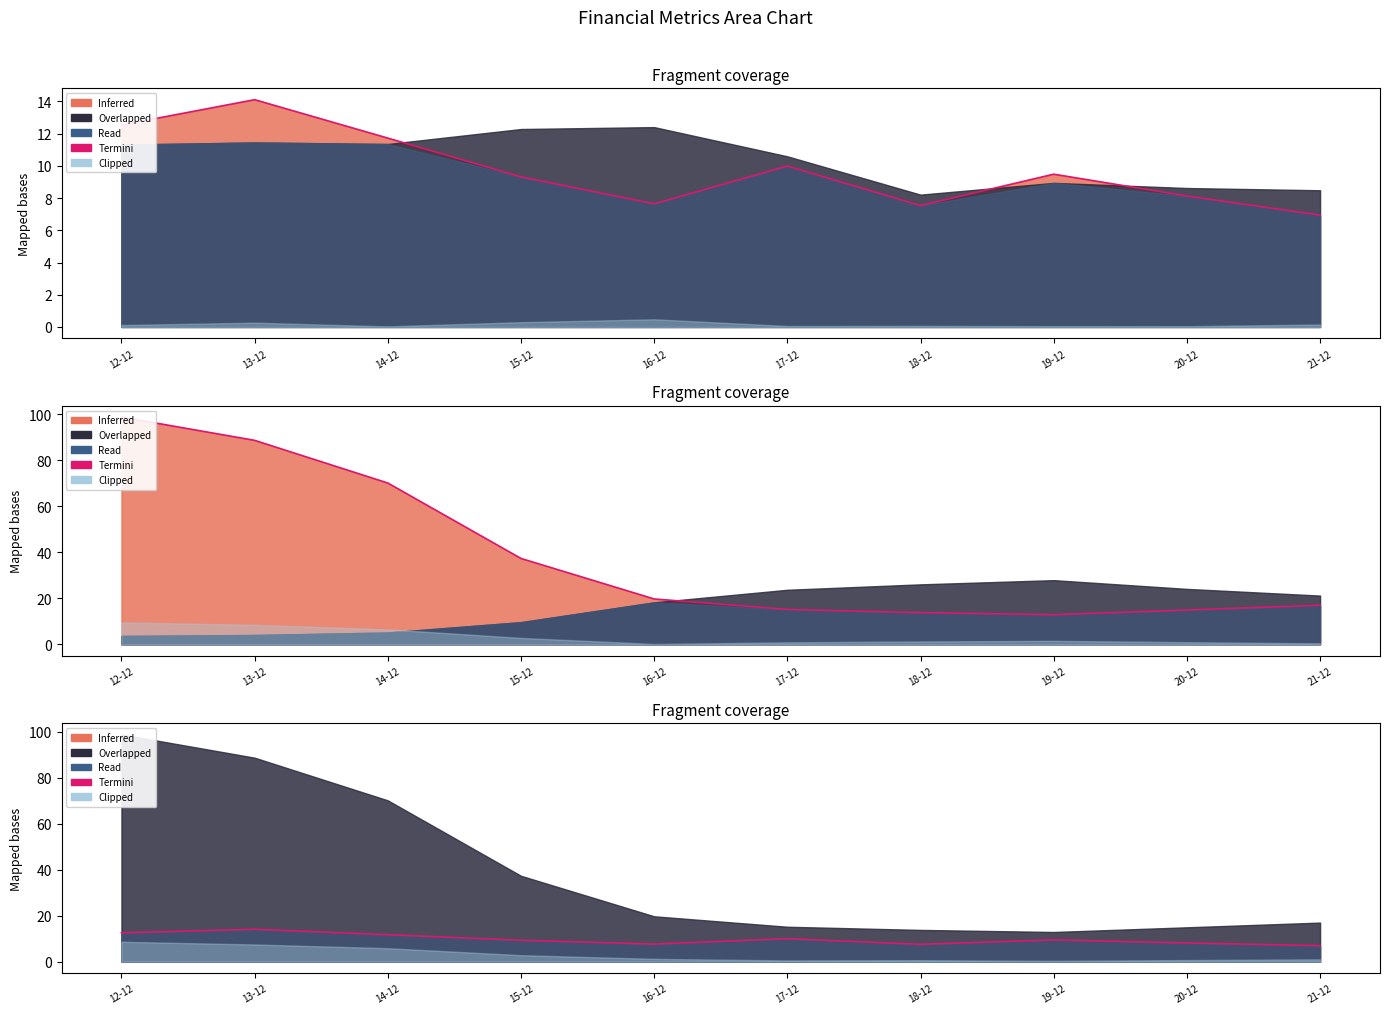

List the labels in order of value, largest first.

13-12, 12-12, 14-12, 17-12, 19-12, 15-12, 20-12, 16-12, 18-12, 21-12